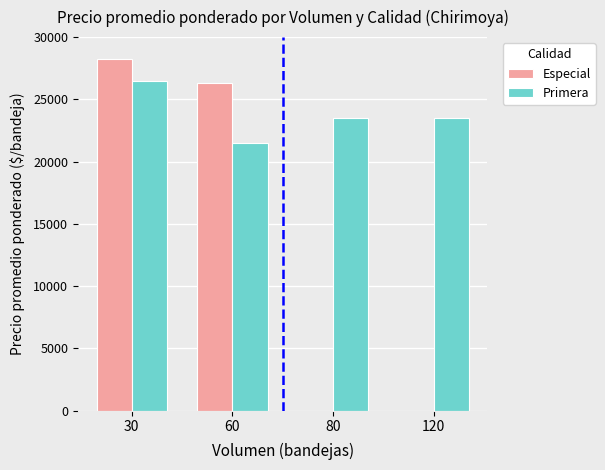

Count the number of categories in the chart.

4